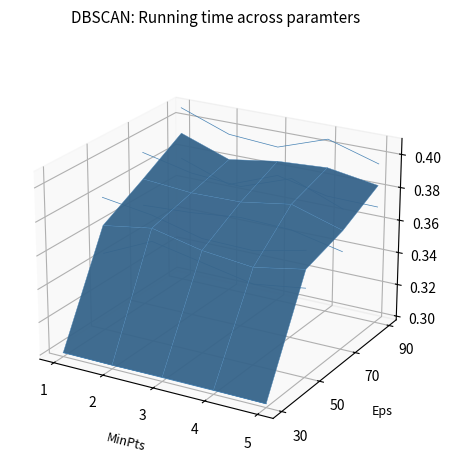

Which has a higher value, 5 or 1?

1